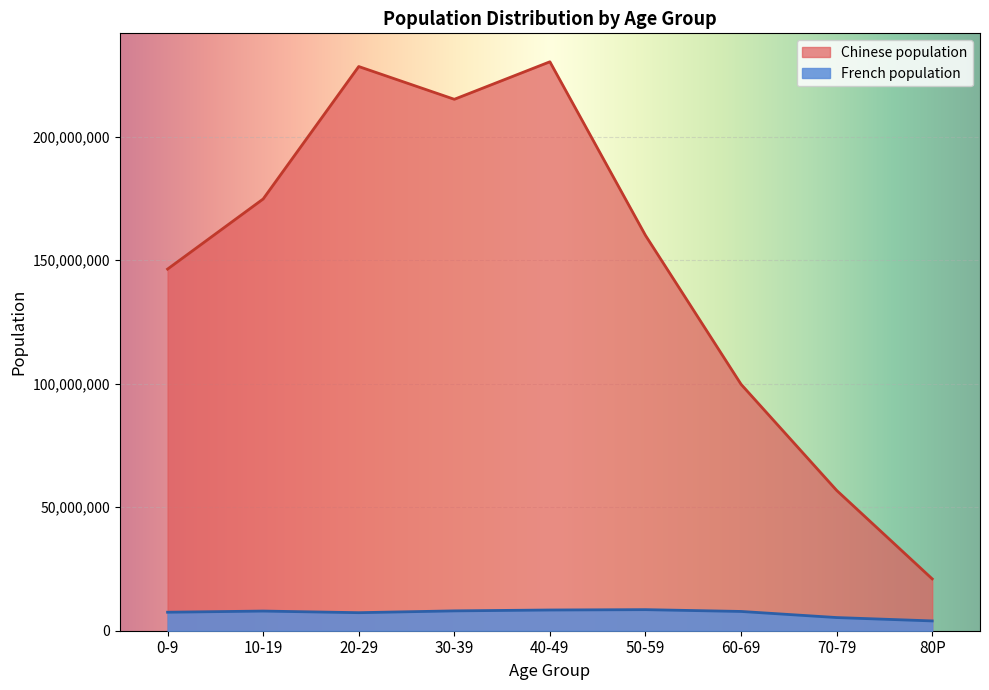

How many interior local valleys does the Chinese population series have?

1